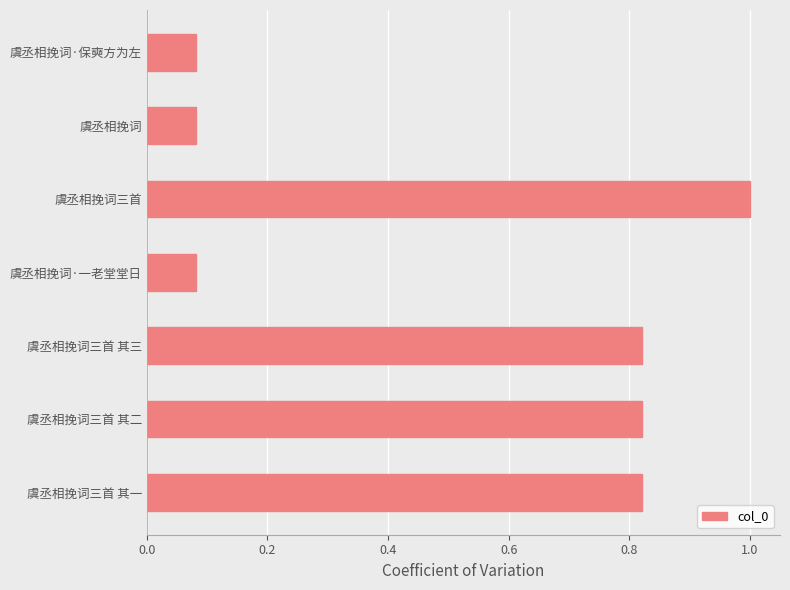

Is it true that the value at 虞丞相挽词·一老堂堂日 is 0.0?

False